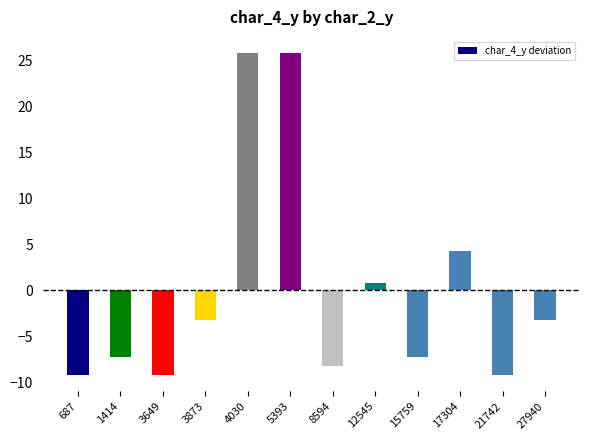

Reading right to left, what are all the values shown in this chart?

-3.2	-9.2	4.2	-7.2	0.8	-8.2	25.8	25.8	-3.2	-9.2	-7.2	-9.2